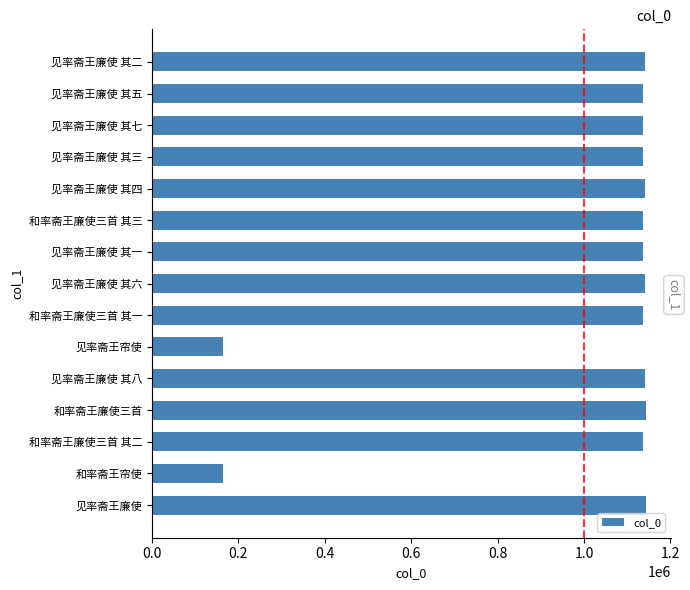

What is the difference between the second highest and minimum values?

979033